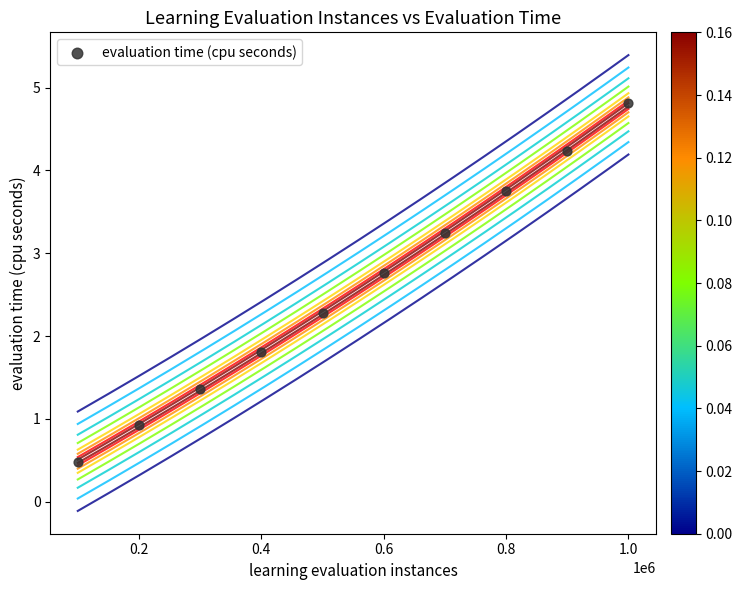

What is the average X value?

550000.0